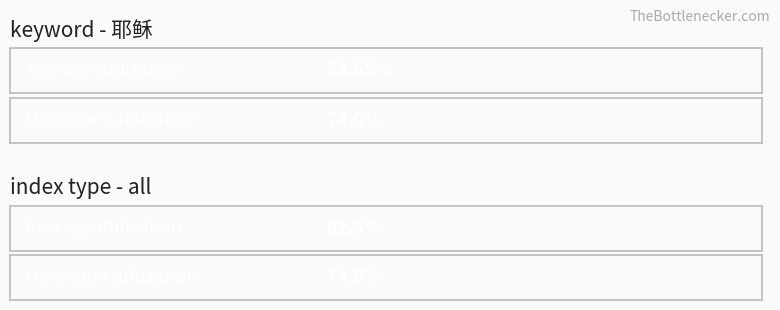

How many distinct data groups are displayed?

2